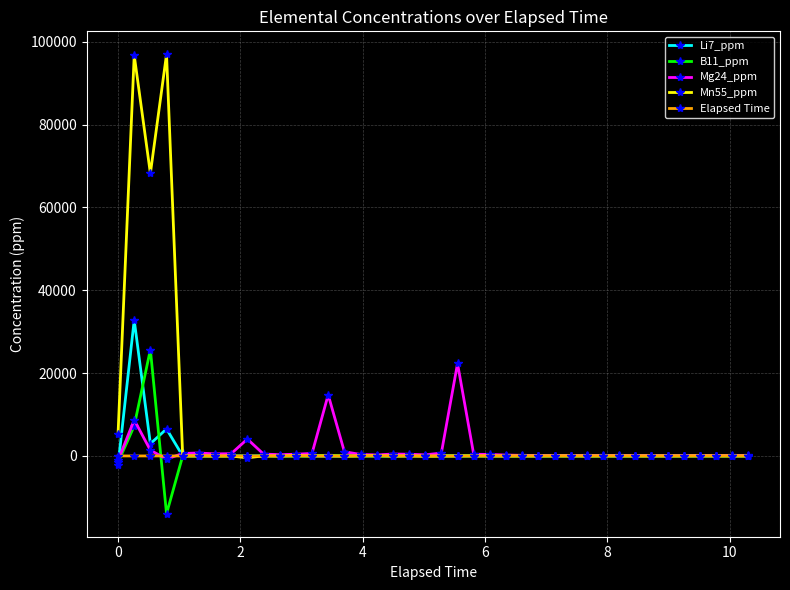

What is the maximum value for Li7_ppm?

32817.7